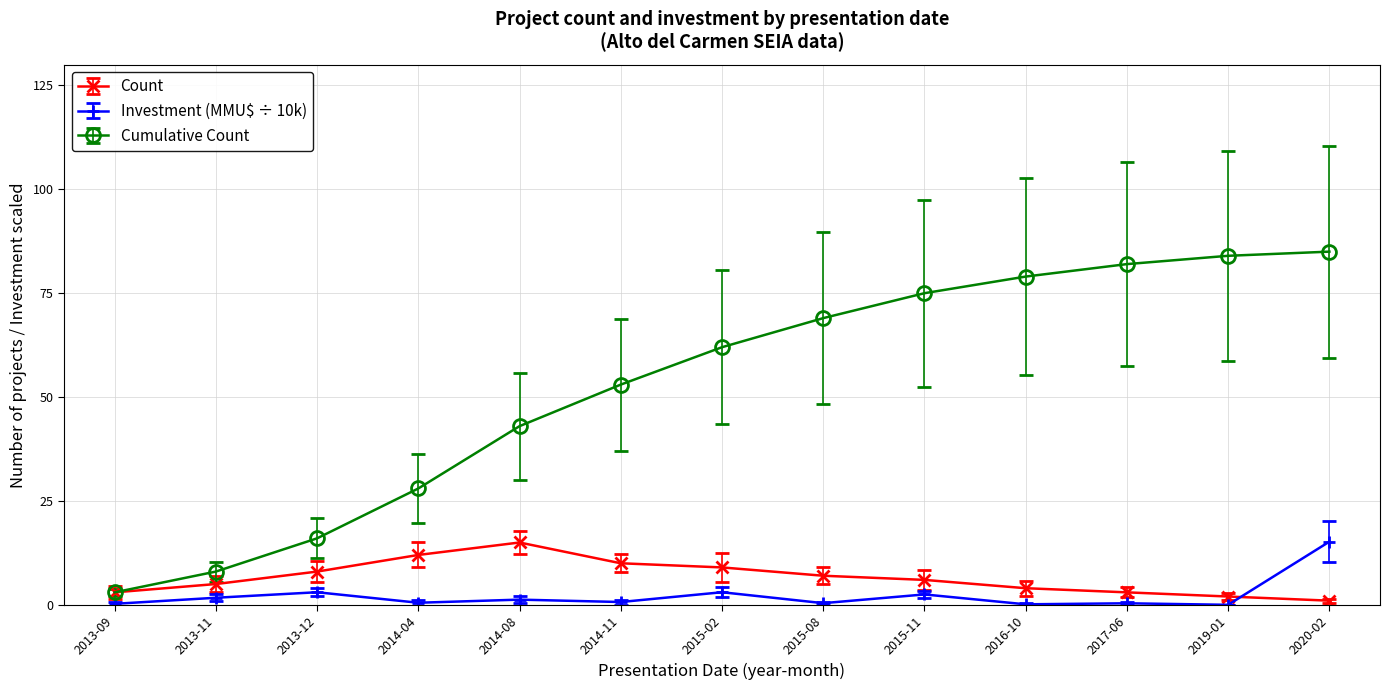

Does the chart display data point markers on the line(s)?

Yes